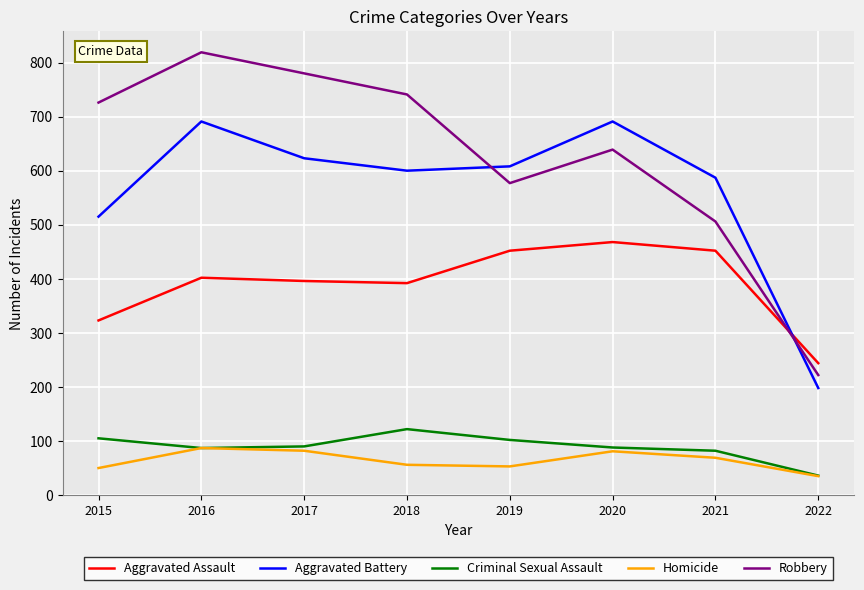

What is the difference between the maximum and minimum values in the Criminal Sexual Assault series?

86